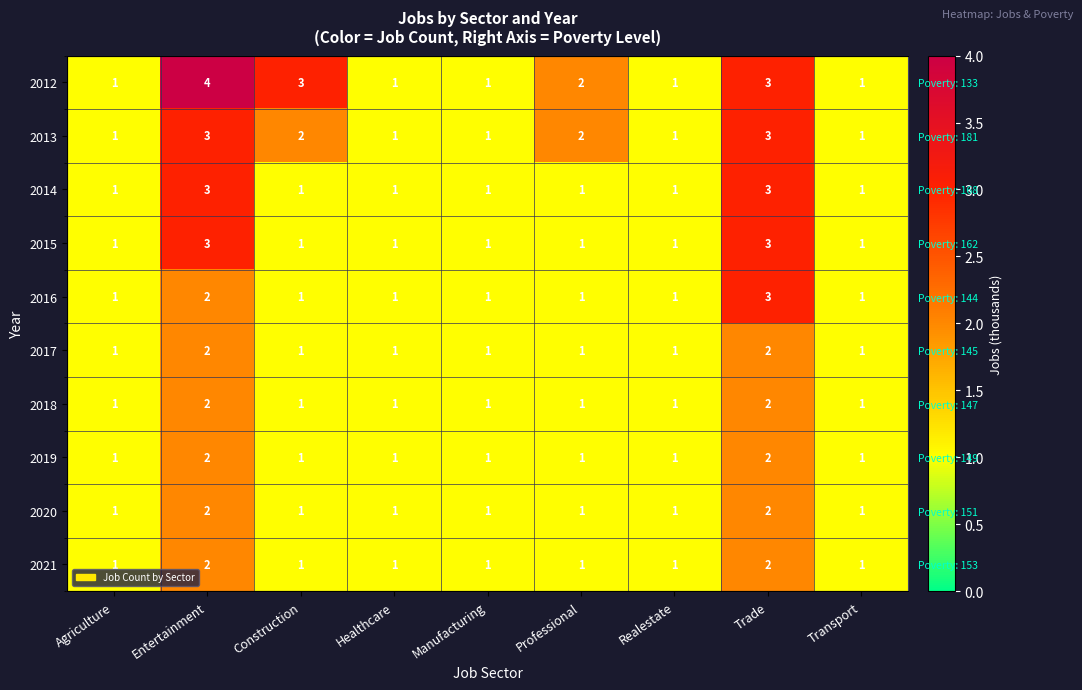

Between Transport and Manufacturing, which is larger?

Transport